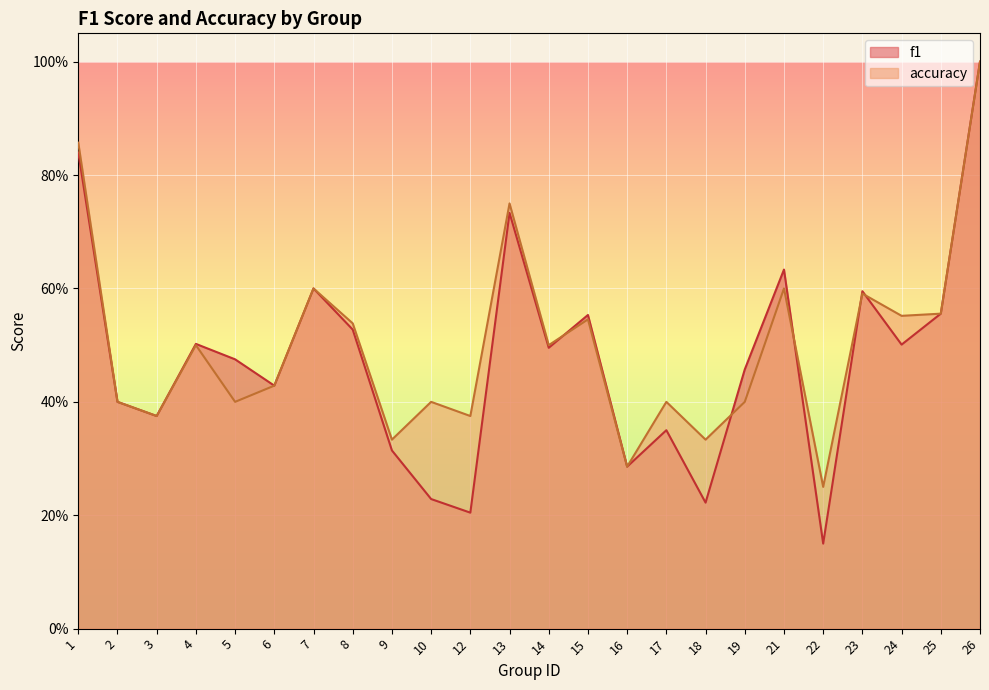

Reading left to right, extract all data points from this chart.

f1: 0.8	0.4	0.4	0.5	0.5	0.4	0.6	0.5	0.3	0.2	0.2	0.7	0.5	0.6	0.3	0.3	0.2	0.5	0.6	0.2	0.6	0.5	0.6	1.0
accuracy: 0.9	0.4	0.4	0.5	0.4	0.4	0.6	0.5	0.3	0.4	0.4	0.8	0.5	0.5	0.3	0.4	0.3	0.4	0.6	0.2	0.6	0.6	0.6	1.0